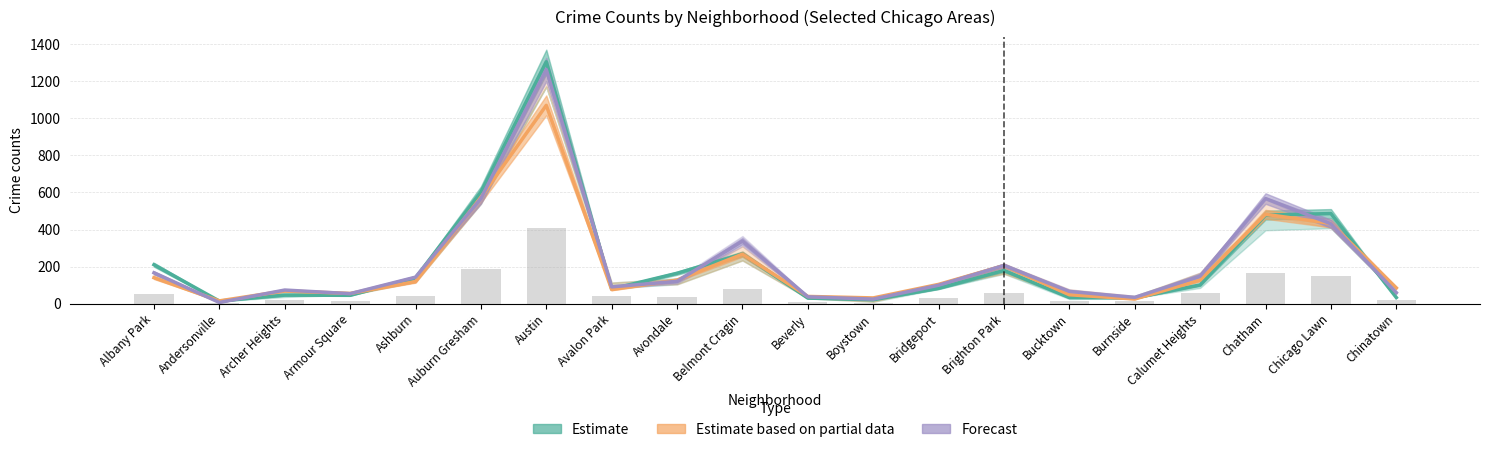

What is the difference between the maximum and minimum values in the Estimate series?

1291.0